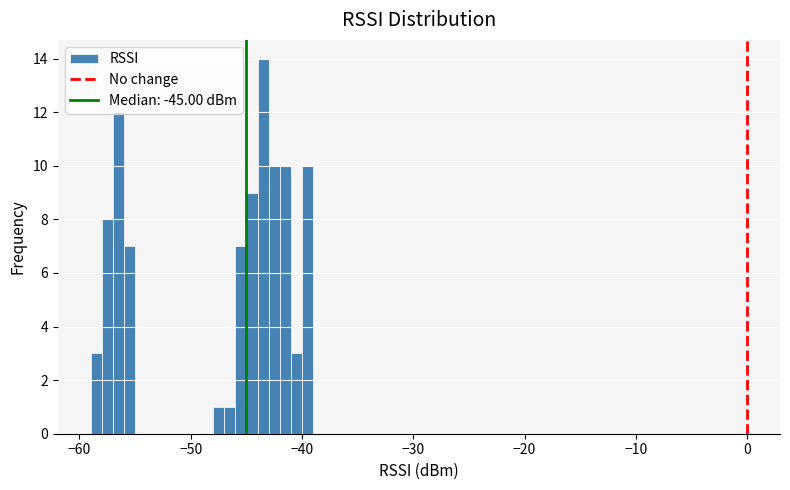

Read against the x-axis, roughly where is the centre of the tallest bar?

-43